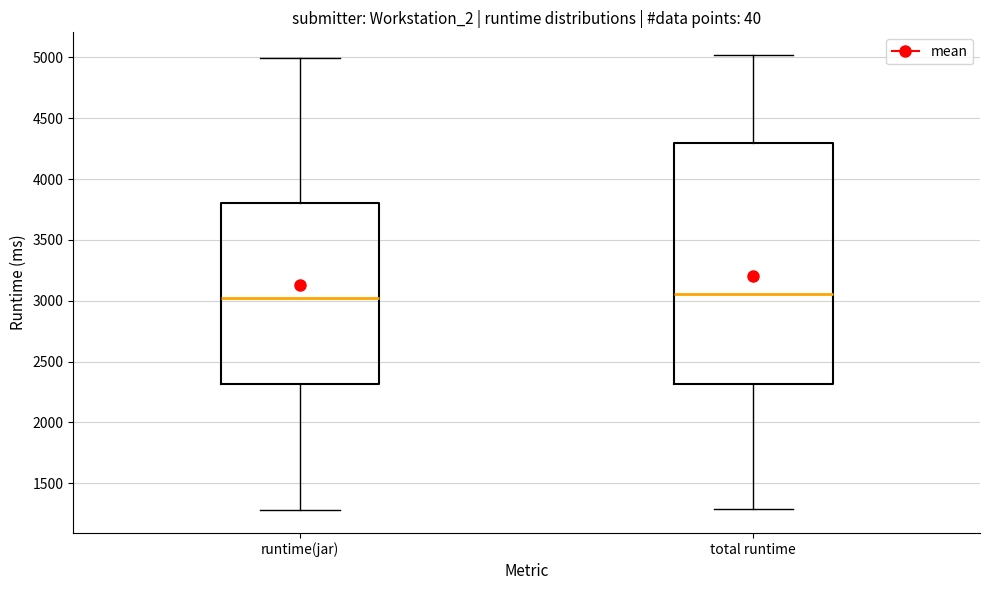

Reading left to right, read every box against the y-axis: the position of its median line, the range the box covers, and the ends of its whiskers. The values are not printed on the chart, so give them approximately, as read against the axis.

runtime(jar): median 3000, box 2300 to 3800, whiskers 1300 to 5000
total runtime: median 3050, box 2300 to 4300, whiskers 1300 to 5000